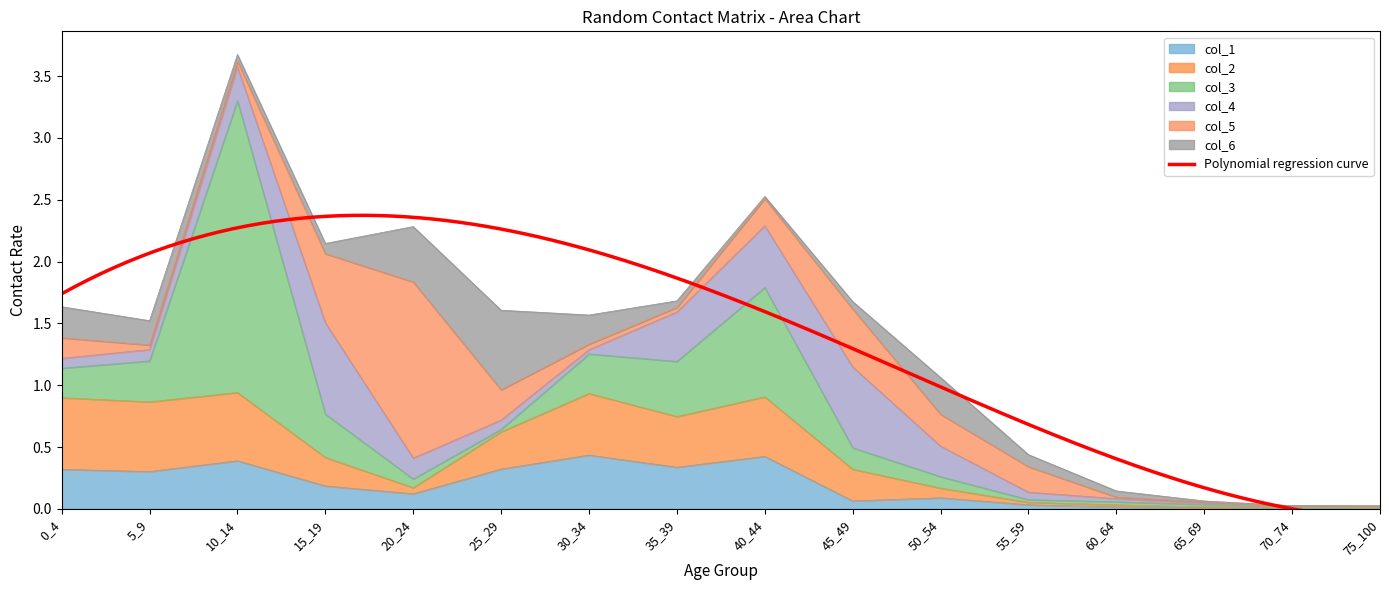

Which label corresponds to the largest value in the chart?

10_14